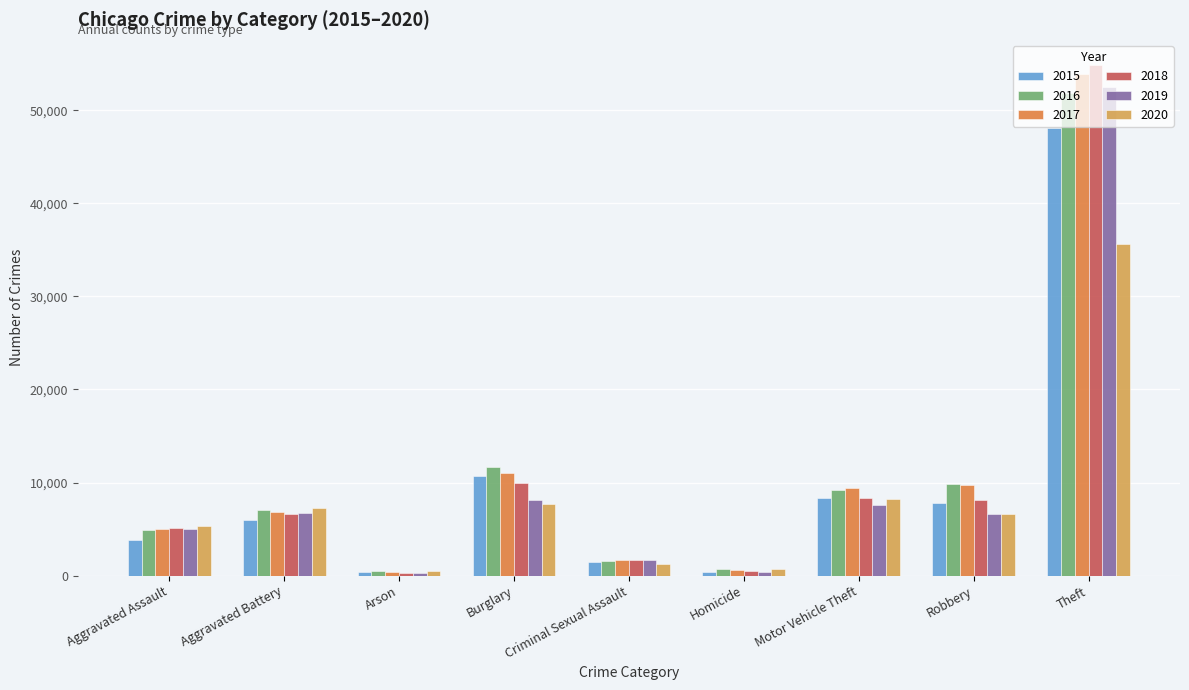

Is the value of 2017 at Arson greater than the value of 2019 at Motor Vehicle Theft?

No